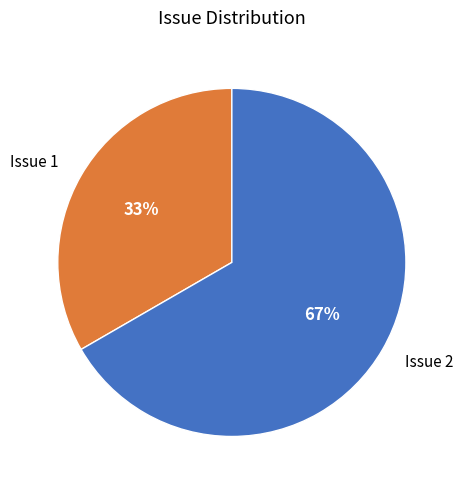

Which category accounts for the majority?

Issue 2